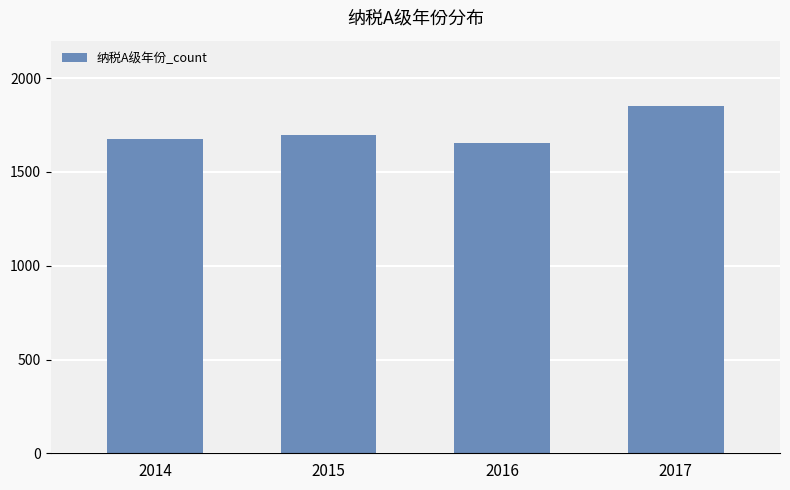

List the labels in order of value, largest first.

2017, 2015, 2014, 2016